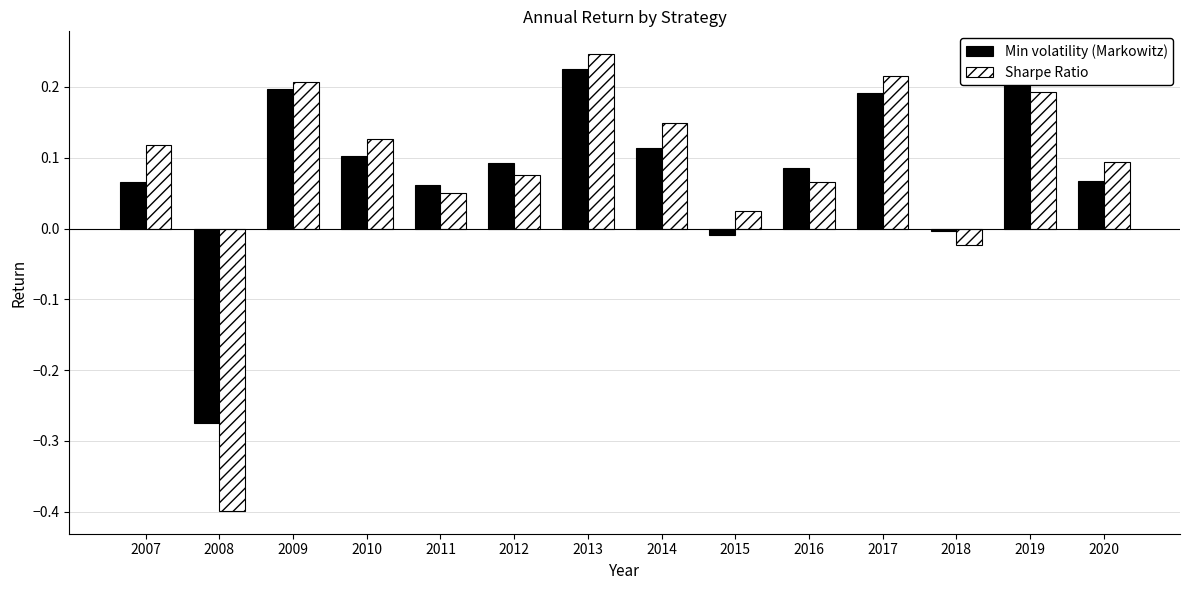

Rank the series by their maximum value, from highest to lowest.

Sharpe Ratio, Min volatility (Markowitz)